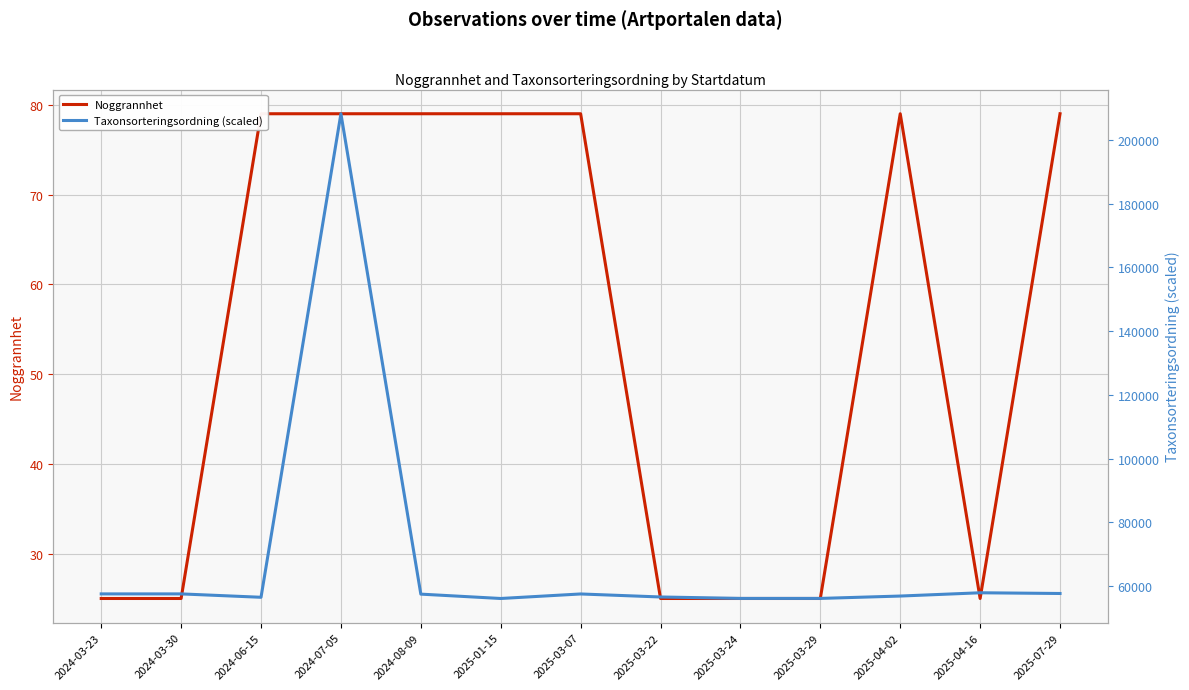

List the series in order of their peak value, highest first.

Taxonsorteringsordning (scaled), Noggrannhet